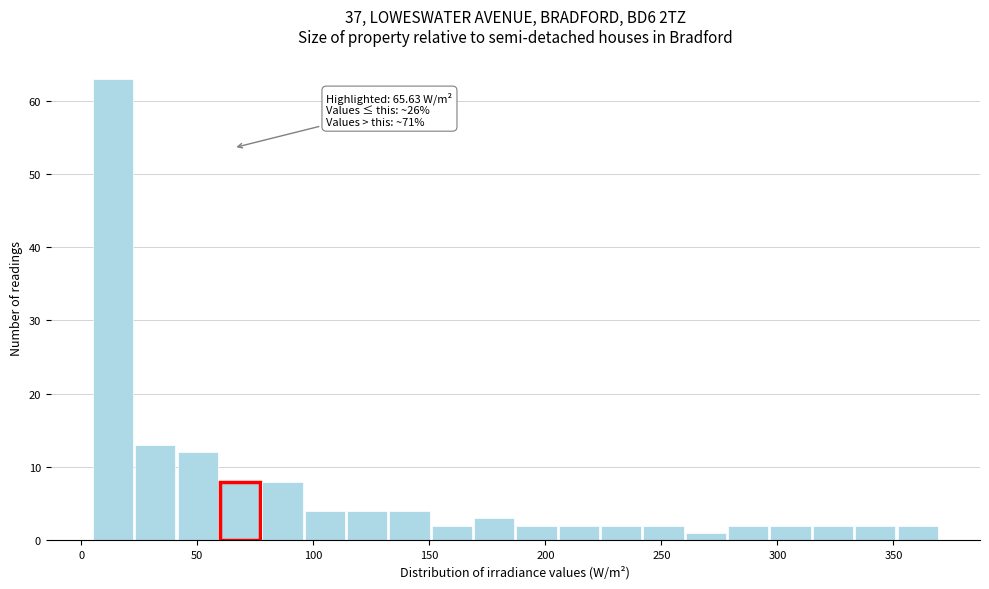

Read against the x-axis, roughly where is the centre of the tallest bar?

15